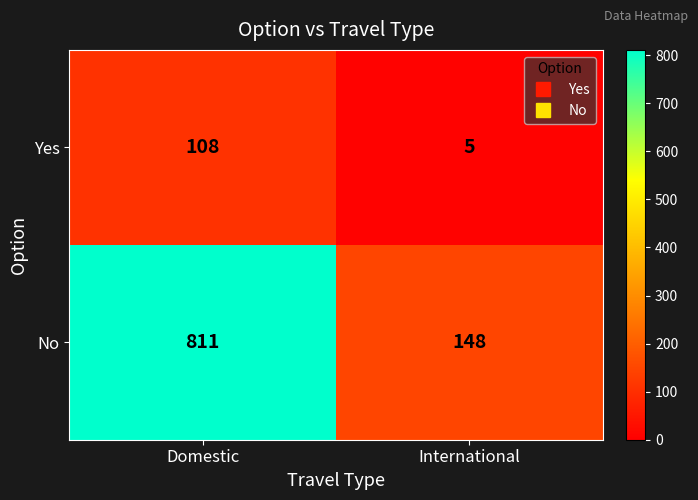

True or false: Yes has a value of 7 at International.

False